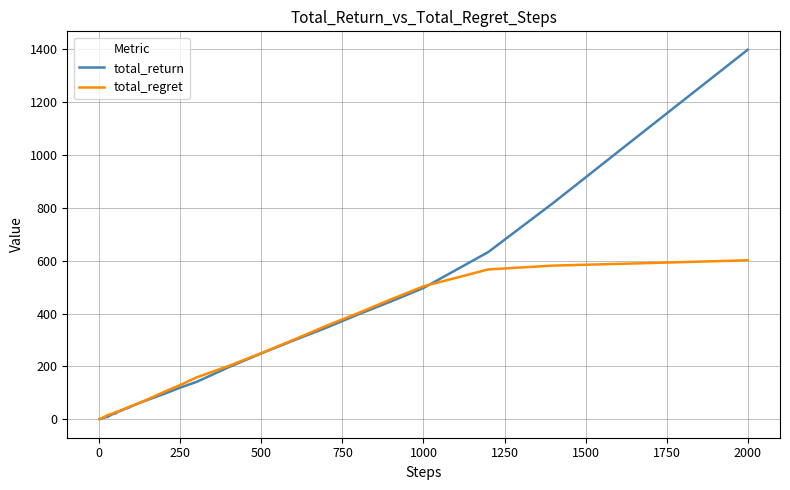

List the series in order of their peak value, lowest first.

total_regret, total_return